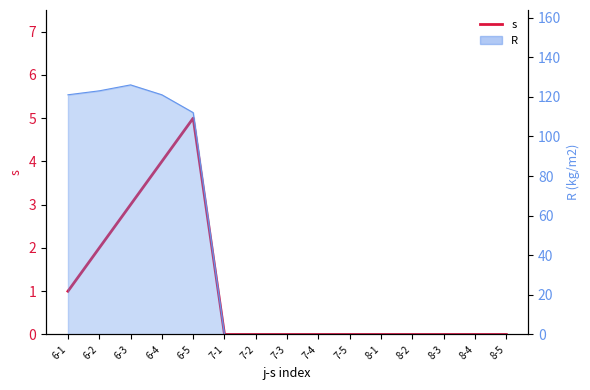

What position from the left is 6-5?

5